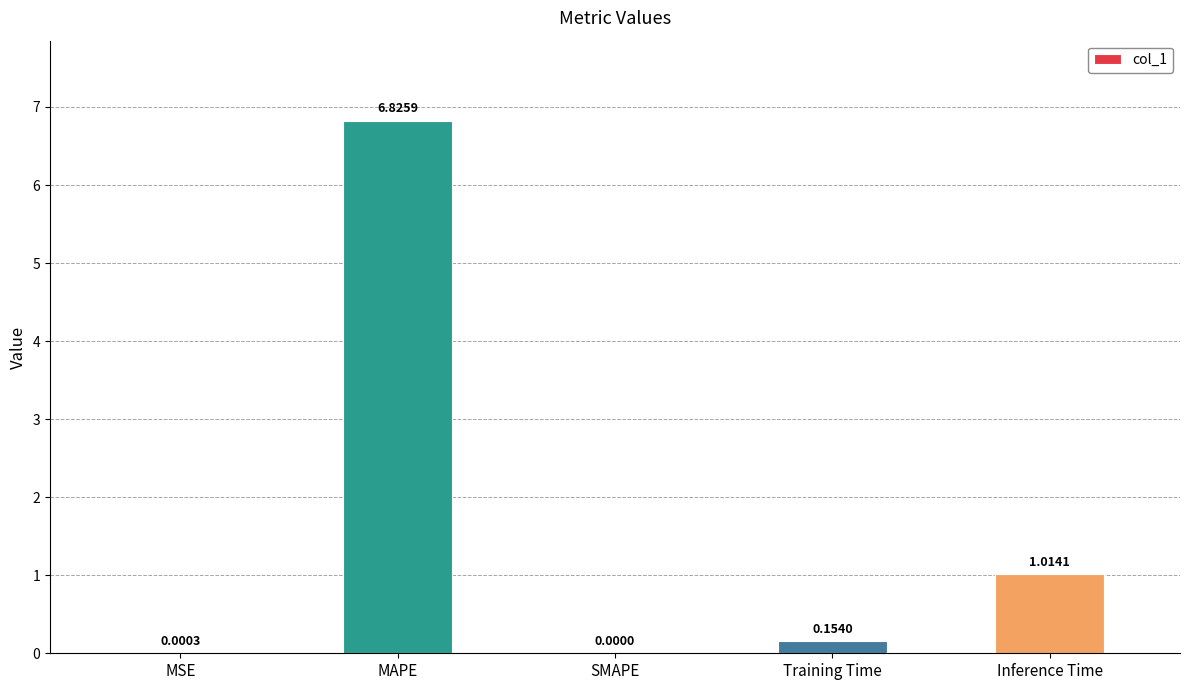

How many positive values are there?

4